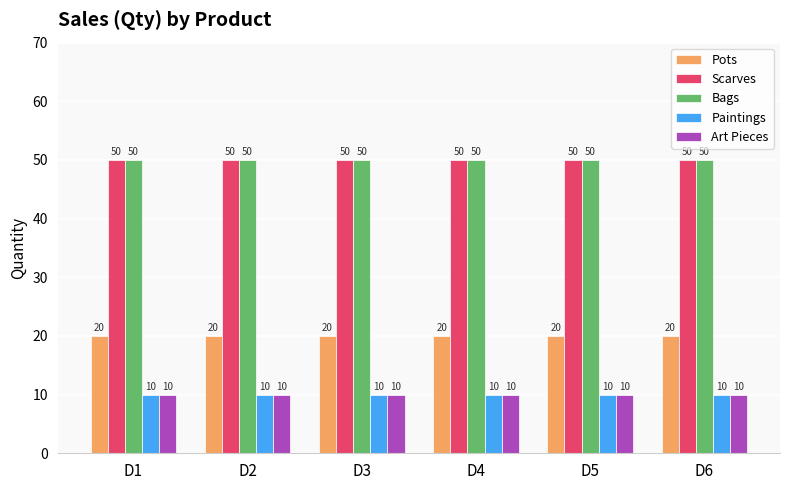

What is the smallest value displayed?

10